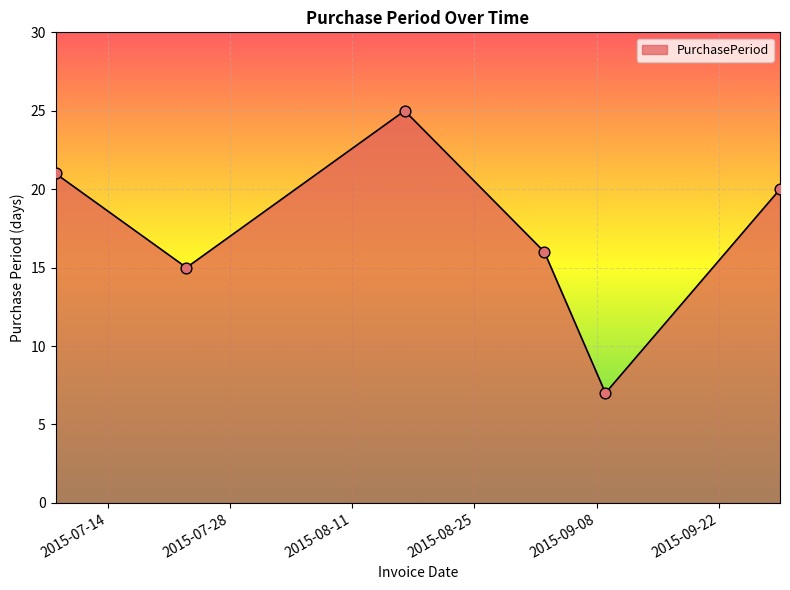

True or false: the data has more than 2 interior local peaks.

False